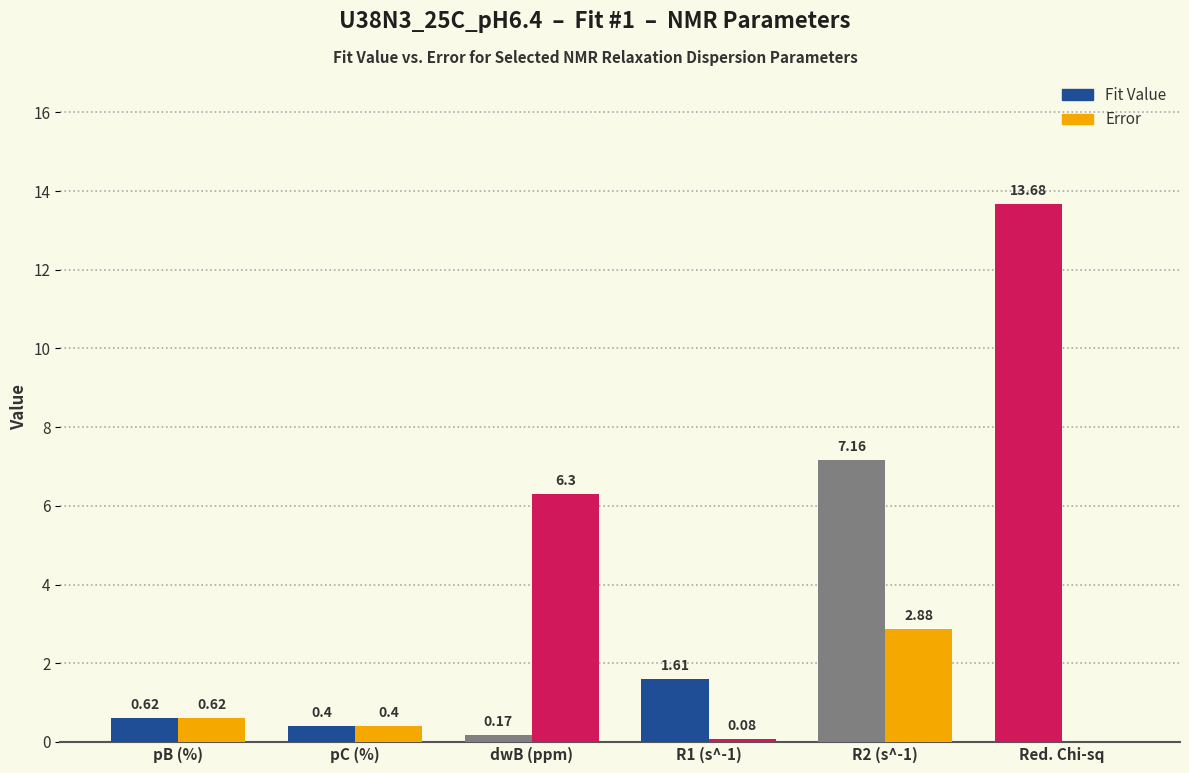

Reading left to right, transcribe all the data shown in this chart.

Fit Value: pB (%)=0.6	pC (%)=0.4	dwB (ppm)=0.2	R1 (s^-1)=1.6	R2 (s^-1)=7.2	Red. Chi-sq=13.7
Error: pB (%)=0.6	pC (%)=0.4	dwB (ppm)=6.3	R1 (s^-1)=0.1	R2 (s^-1)=2.9	Red. Chi-sq=0.0